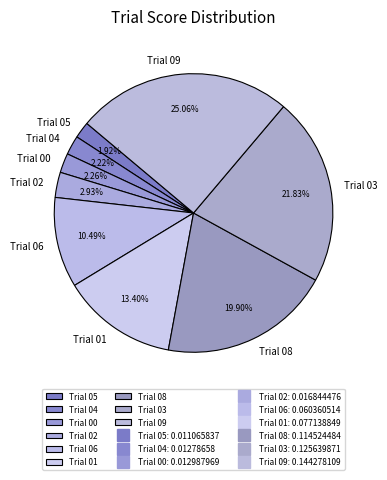

To the nearest percent, what percentage of the pie is Trial 01?

13%